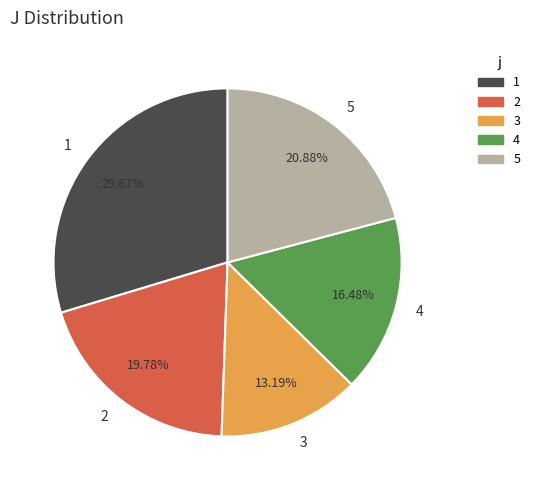

Which category has the biggest portion of the pie?

1